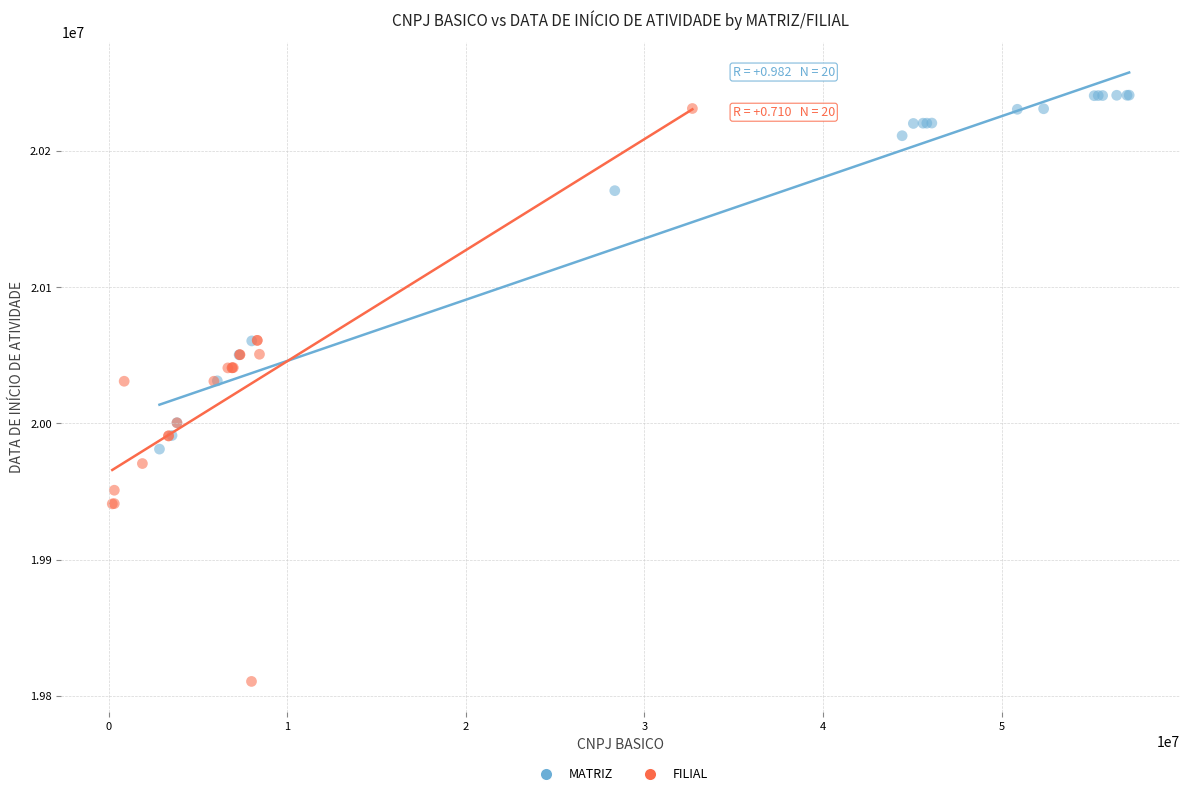

Which series has the widest spread of Y values?

FILIAL